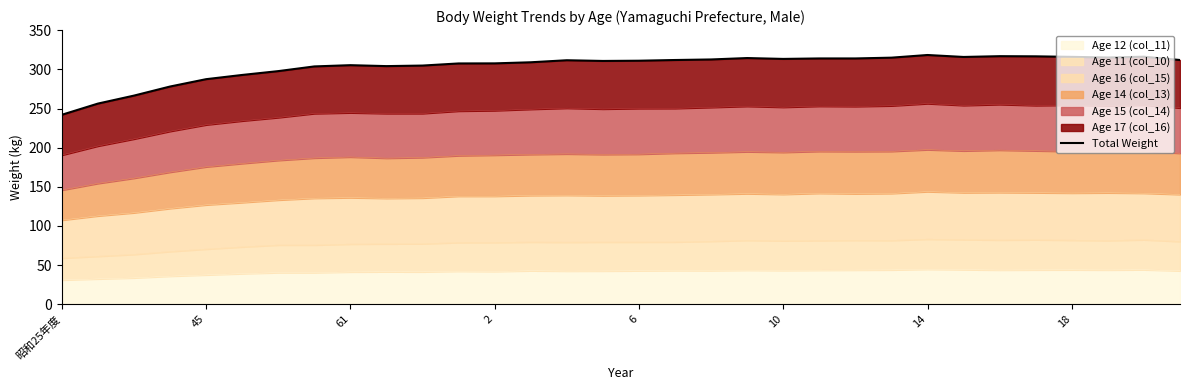

The value of Age 12 (col_11) at 61 is 41.2. True or false?

True